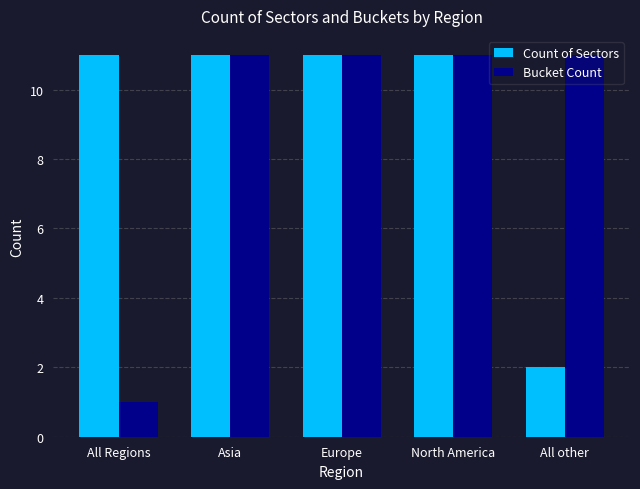

The value of Count of Sectors at All other is 3. True or false?

False